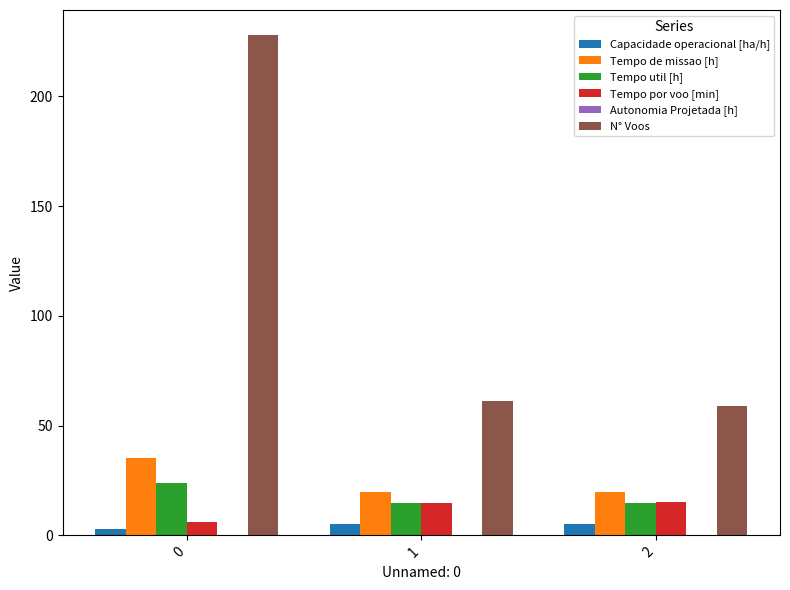

Does the chart contain stacked bars?

No